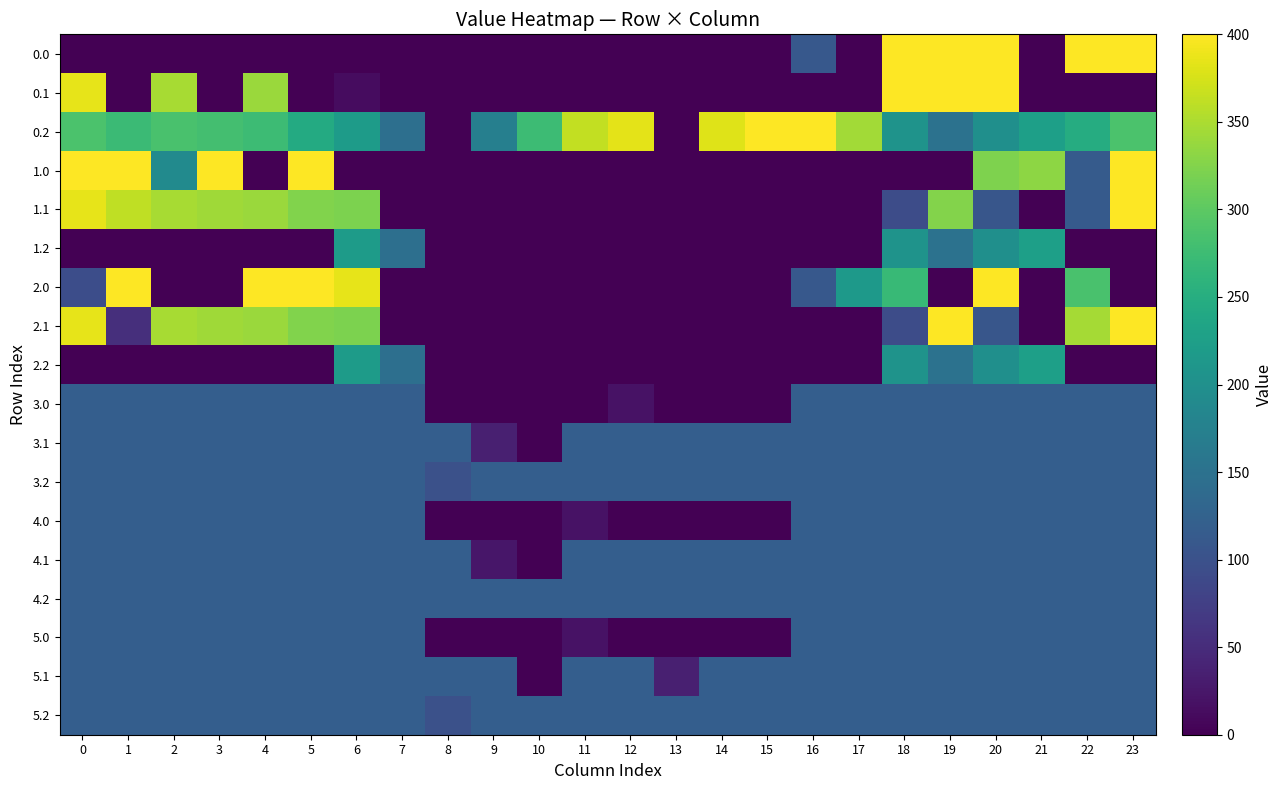

Reading right to left, transcribe all the data shown in this chart.

0.0: 23=400.0	22=400.0	21=0.0	20=400.0	19=400.0	18=400.0	17=0.0	16=110.5	15=0.0	14=0.0	13=0.0	12=0.0	11=0.0	10=0.0	9=0.0	8=0.0	7=0.0	6=0.0	5=0.0	4=0.0	3=0.0	2=0.0	1=0.0	0=0.0
0.1: 23=0.0	22=0.0	21=0.0	20=400.0	19=400.0	18=400.0	17=0.0	16=0.0	15=0.0	14=0.0	13=0.0	12=0.0	11=0.0	10=0.0	9=0.0	8=0.0	7=0.0	6=13.6	5=0.0	4=339.6	3=0.0	2=347.9	1=0.0	0=384.6
0.2: 23=287.5	22=247.4	21=226.4	20=199.2	19=150.9	18=205.7	17=344.9	16=400.0	15=400.0	14=380.4	13=0.0	12=382.8	11=363.5	10=274.5	9=172.0	8=0.0	7=146.5	6=219.9	5=244.0	4=274.4	3=281.0	2=285.5	1=272.7	0=287.1
1.0: 23=400.0	22=115.2	21=331.4	20=322.9	19=0.0	18=0.0	17=0.0	16=0.0	15=0.0	14=0.0	13=0.0	12=0.0	11=0.0	10=0.0	9=0.0	8=0.0	7=0.0	6=0.0	5=400.0	4=0.0	3=400.0	2=192.1	1=400.0	0=400.0
1.1: 23=399.4	22=112.9	21=0.0	20=107.5	19=326.1	18=93.5	17=0.0	16=0.0	15=0.0	14=0.0	13=0.0	12=0.0	11=0.0	10=0.0	9=0.0	8=0.0	7=0.0	6=320.6	5=324.5	4=339.6	3=342.7	2=347.9	1=361.1	0=384.6
1.2: 23=0.0	22=0.0	21=226.4	20=199.2	19=150.9	18=205.7	17=0.0	16=0.0	15=0.0	14=0.0	13=0.0	12=0.0	11=0.0	10=0.0	9=0.0	8=0.0	7=146.5	6=219.9	5=0.0	4=0.0	3=0.0	2=0.0	1=0.0	0=0.0
2.0: 23=0.0	22=285.3	21=0.0	20=400.0	19=0.0	18=269.9	17=216.2	16=110.5	15=0.0	14=0.0	13=0.0	12=0.0	11=0.0	10=0.0	9=0.0	8=0.0	7=0.0	6=385.1	5=400.0	4=400.0	3=0.0	2=0.0	1=400.0	0=94.6
2.1: 23=399.4	22=346.0	21=0.0	20=107.5	19=400.0	18=93.5	17=0.0	16=0.0	15=0.0	14=0.0	13=0.0	12=0.0	11=0.0	10=0.0	9=0.0	8=0.0	7=0.0	6=320.6	5=324.5	4=339.6	3=342.7	2=347.9	1=54.1	0=384.6
2.2: 23=0.0	22=0.0	21=226.4	20=199.2	19=150.9	18=205.7	17=0.0	16=0.0	15=0.0	14=0.0	13=0.0	12=0.0	11=0.0	10=0.0	9=0.0	8=0.0	7=146.5	6=219.9	5=0.0	4=0.0	3=0.0	2=0.0	1=0.0	0=0.0
3.0: 23=120.0	22=120.0	21=120.0	20=120.0	19=120.0	18=120.0	17=120.0	16=120.0	15=0.0	14=0.0	13=0.0	12=18.8	11=0.0	10=0.0	9=0.0	8=0.0	7=120.0	6=120.0	5=120.0	4=120.0	3=120.0	2=120.0	1=120.0	0=120.0
3.1: 23=120.0	22=120.0	21=120.0	20=120.0	19=120.0	18=120.0	17=120.0	16=120.0	15=120.0	14=120.0	13=120.0	12=120.0	11=120.0	10=0.0	9=35.7	8=120.0	7=120.0	6=120.0	5=120.0	4=120.0	3=120.0	2=120.0	1=120.0	0=120.0
3.2: 23=120.0	22=120.0	21=120.0	20=120.0	19=120.0	18=120.0	17=120.0	16=120.0	15=120.0	14=120.0	13=120.0	12=120.0	11=120.0	10=120.0	9=120.0	8=98.5	7=120.0	6=120.0	5=120.0	4=120.0	3=120.0	2=120.0	1=120.0	0=120.0
4.0: 23=120.0	22=120.0	21=120.0	20=120.0	19=120.0	18=120.0	17=120.0	16=120.0	15=0.0	14=0.0	13=0.0	12=0.0	11=18.8	10=0.0	9=0.0	8=0.0	7=120.0	6=120.0	5=120.0	4=120.0	3=120.0	2=120.0	1=120.0	0=120.0
4.1: 23=120.0	22=120.0	21=120.0	20=120.0	19=120.0	18=120.0	17=120.0	16=120.0	15=120.0	14=120.0	13=120.0	12=120.0	11=120.0	10=0.0	9=23.5	8=120.0	7=120.0	6=120.0	5=120.0	4=120.0	3=120.0	2=120.0	1=120.0	0=120.0
4.2: 23=120.0	22=120.0	21=120.0	20=120.0	19=120.0	18=120.0	17=120.0	16=120.0	15=120.0	14=120.0	13=120.0	12=120.0	11=120.0	10=120.0	9=120.0	8=120.0	7=120.0	6=120.0	5=120.0	4=120.0	3=120.0	2=120.0	1=120.0	0=120.0
5.0: 23=120.0	22=120.0	21=120.0	20=120.0	19=120.0	18=120.0	17=120.0	16=120.0	15=0.0	14=0.0	13=0.0	12=0.0	11=18.8	10=0.0	9=0.0	8=0.0	7=120.0	6=120.0	5=120.0	4=120.0	3=120.0	2=120.0	1=120.0	0=120.0
5.1: 23=120.0	22=120.0	21=120.0	20=120.0	19=120.0	18=120.0	17=120.0	16=120.0	15=120.0	14=120.0	13=35.7	12=120.0	11=120.0	10=0.0	9=120.0	8=120.0	7=120.0	6=120.0	5=120.0	4=120.0	3=120.0	2=120.0	1=120.0	0=120.0
5.2: 23=120.0	22=120.0	21=120.0	20=120.0	19=120.0	18=120.0	17=120.0	16=120.0	15=120.0	14=120.0	13=120.0	12=120.0	11=120.0	10=120.0	9=120.0	8=98.5	7=120.0	6=120.0	5=120.0	4=120.0	3=120.0	2=120.0	1=120.0	0=120.0